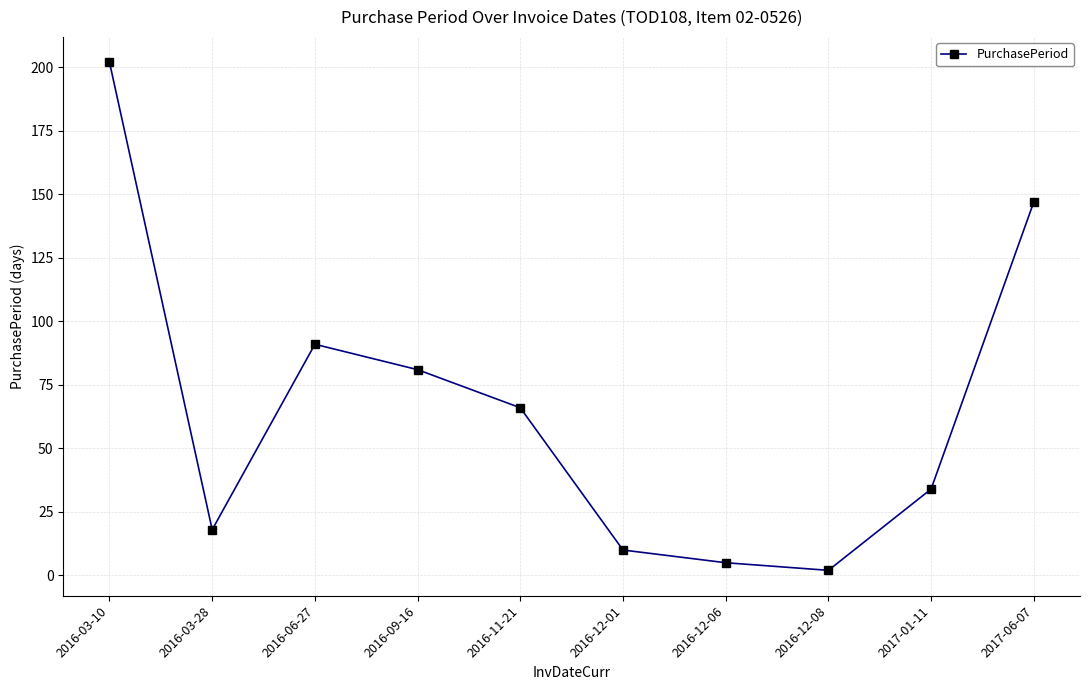

At which category does the chart reach its minimum across all series?

2016-12-08